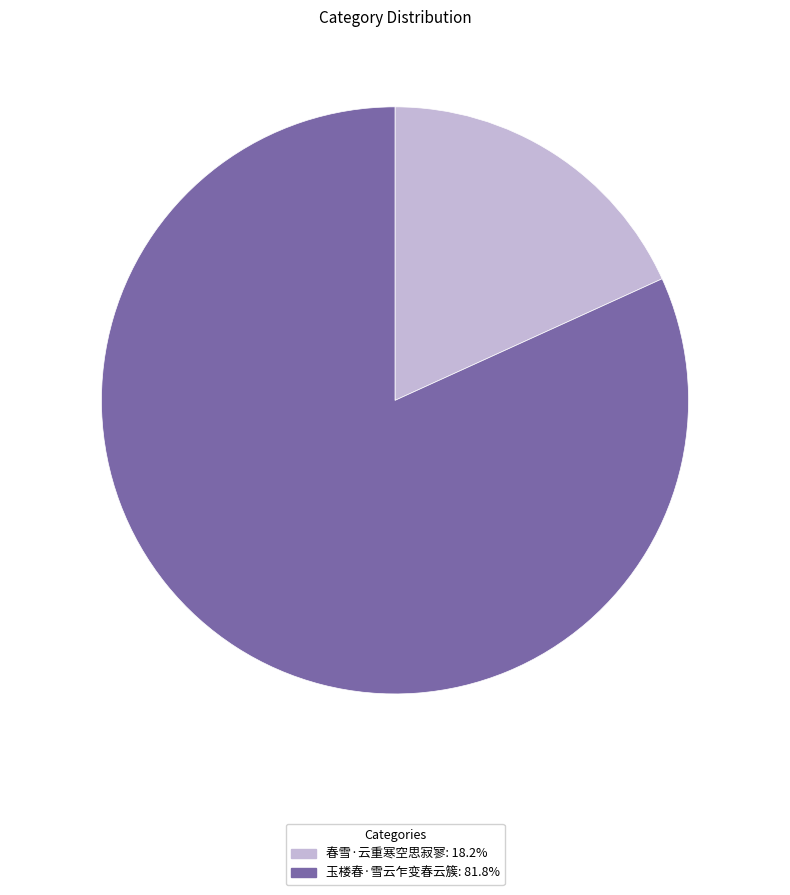

Does 春雪·云重寒空思寂寥 account for over 50% of the chart?

No